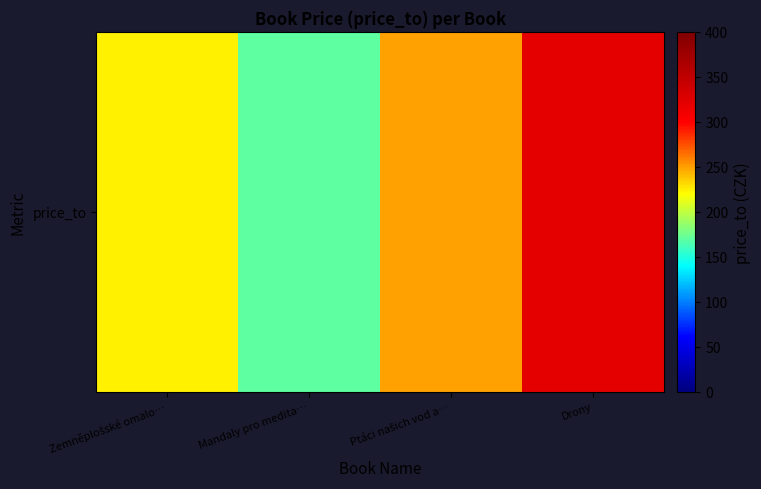

How many data points are above 249?

1